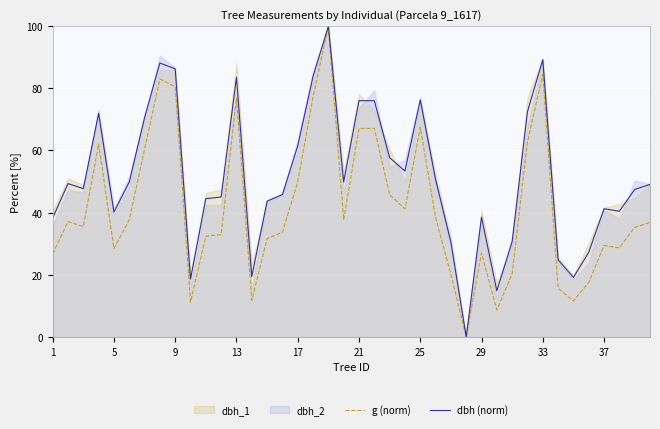

The value of g (norm) at 21 is 67.1. True or false?

True